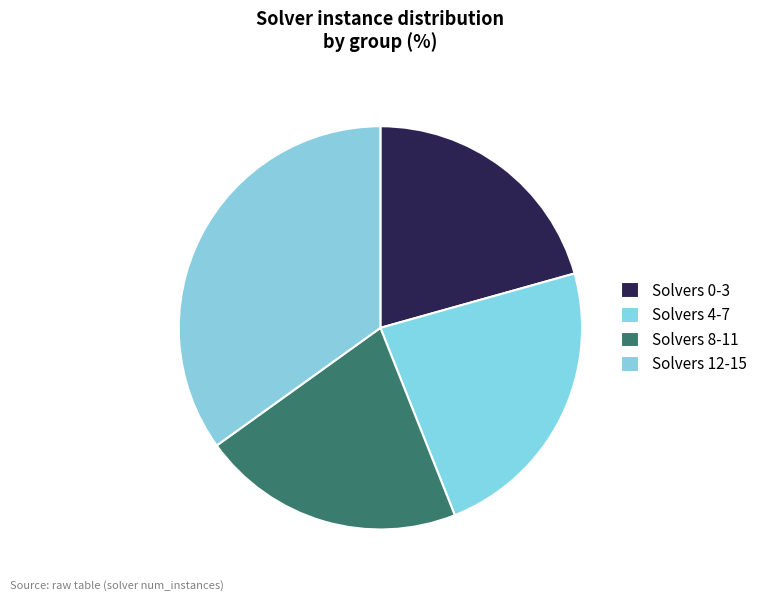

Count the number of slices in the pie.

4